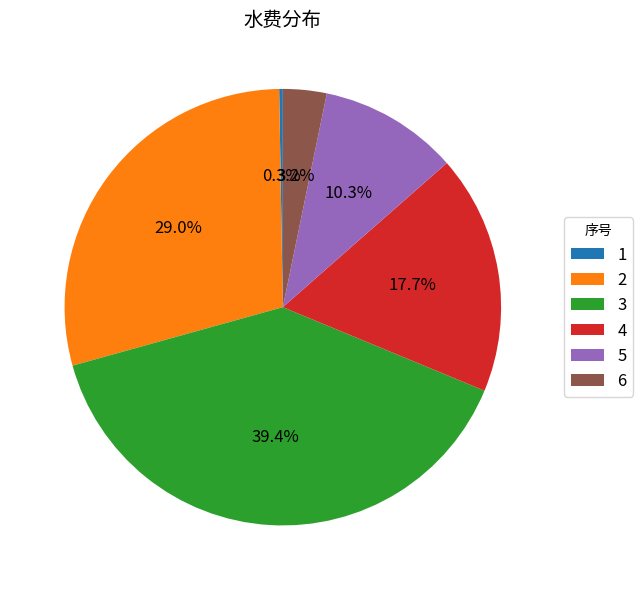

Does any single category account for the majority?

No